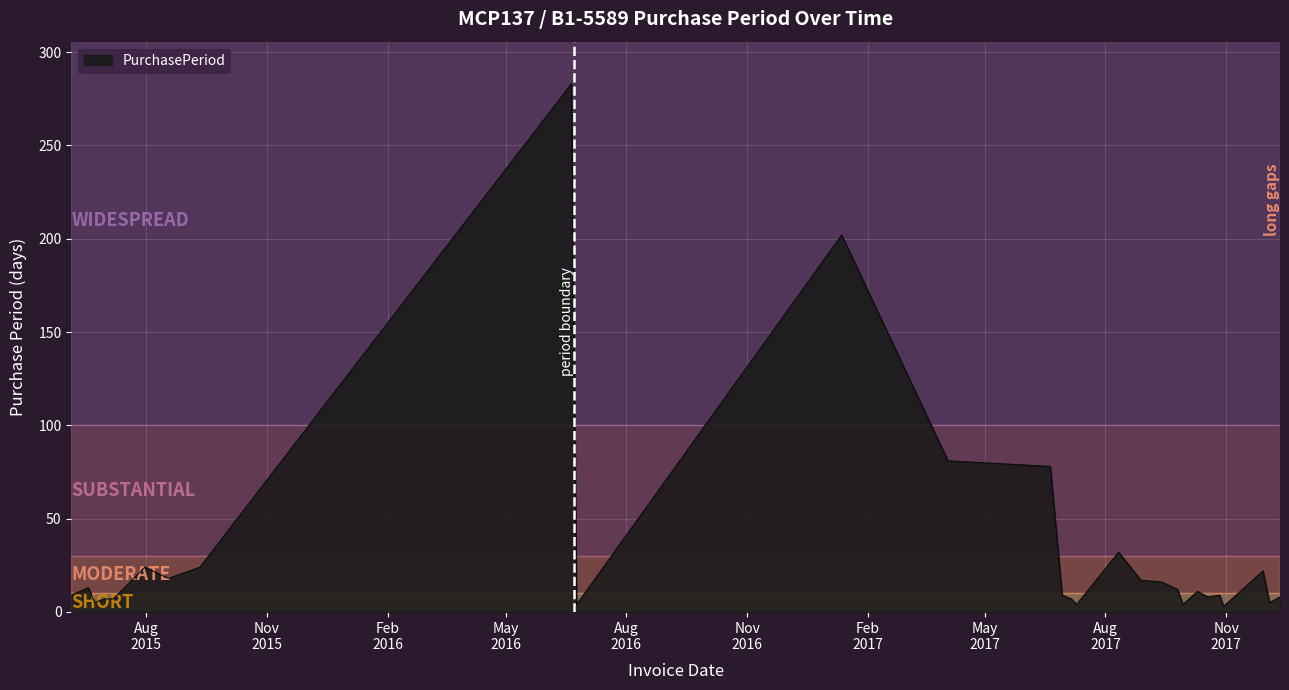

What is the sum of all values?

930